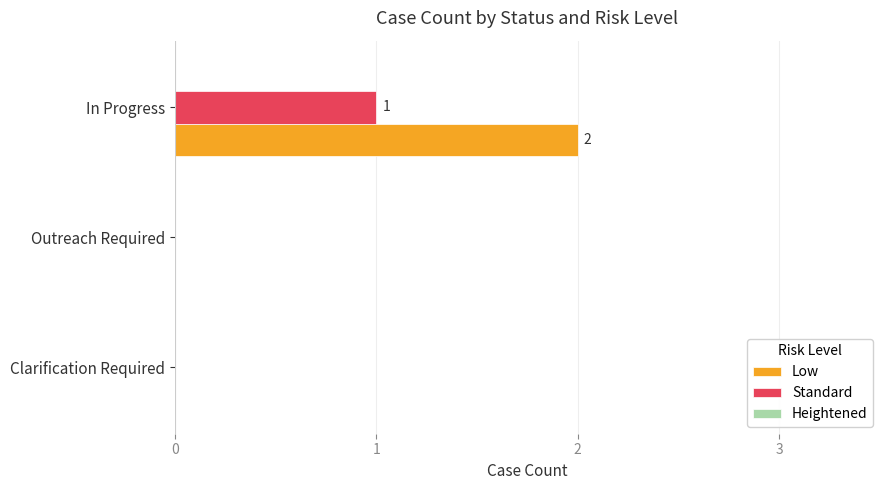

Which series has the widest spread of values?

Low